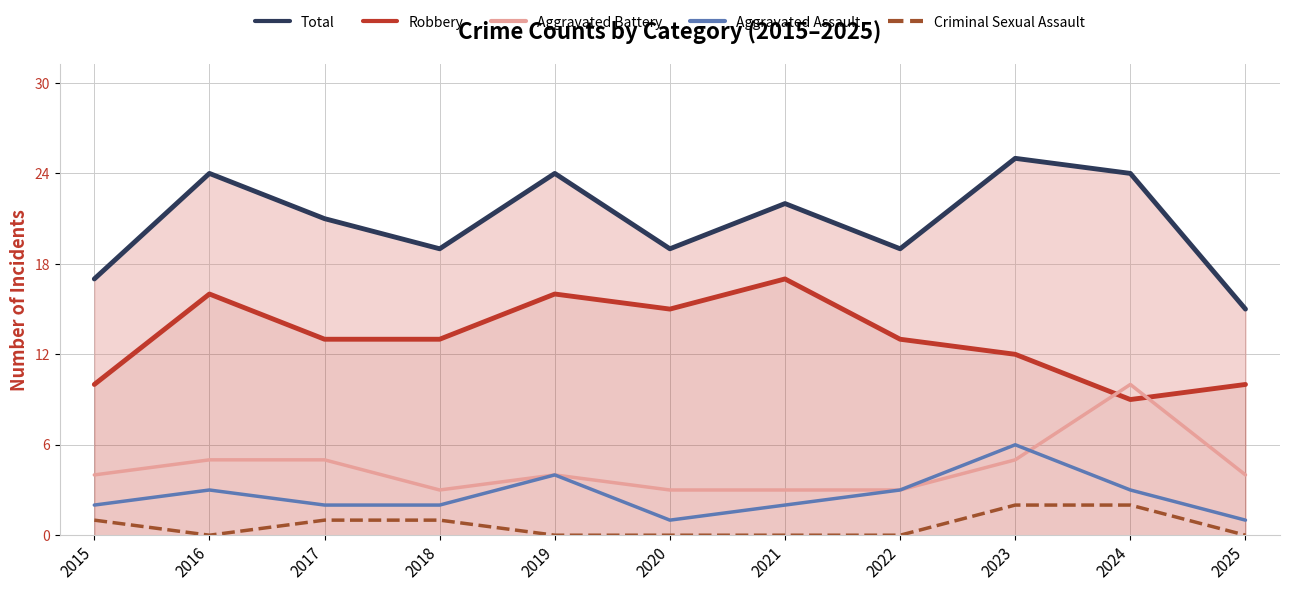

In Robbery, how many points are lower than both neighbors (excluding endpoints)?

2